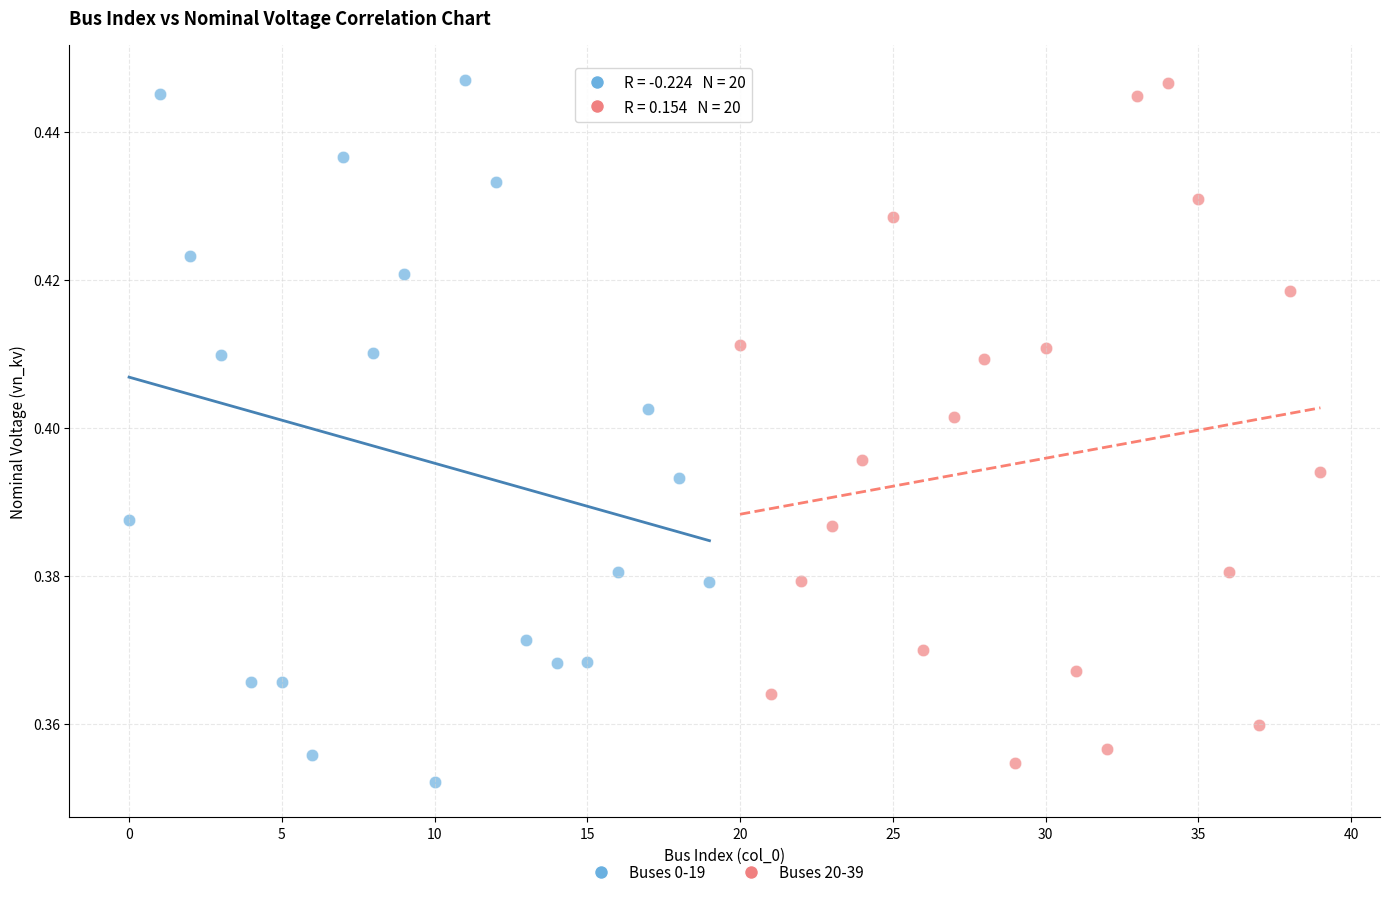

Which series reaches the minimum Y coordinate?

Buses 0-19